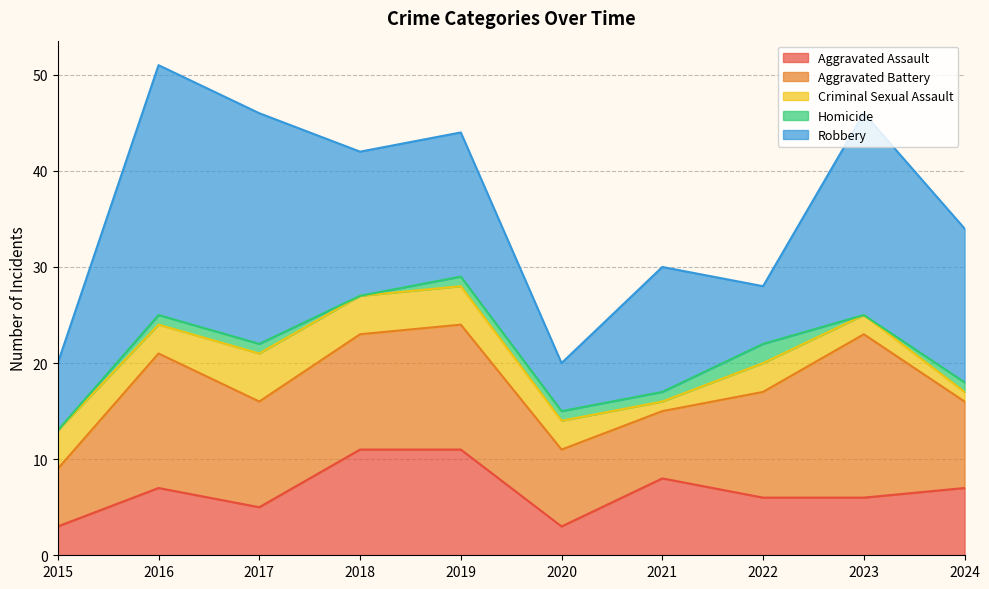

What is the sum of the Criminal Sexual Assault values at 2015 and 2022?

7